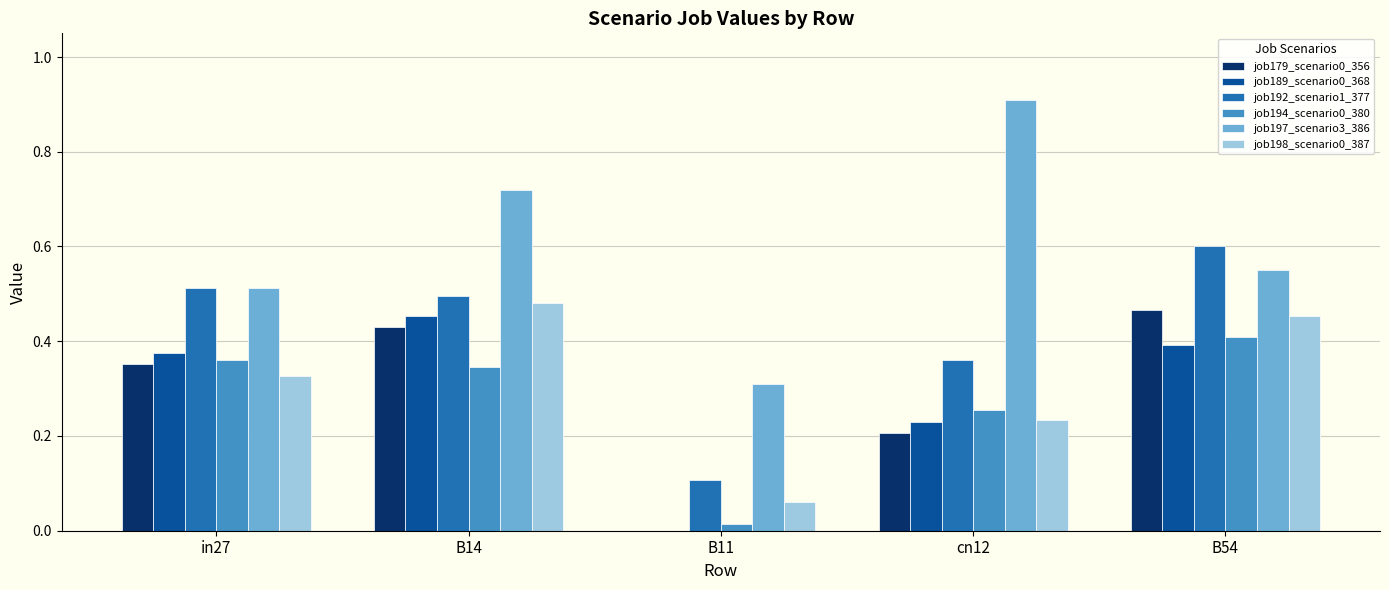

What is the sum of all job179_scenario0_356 values?

1.5